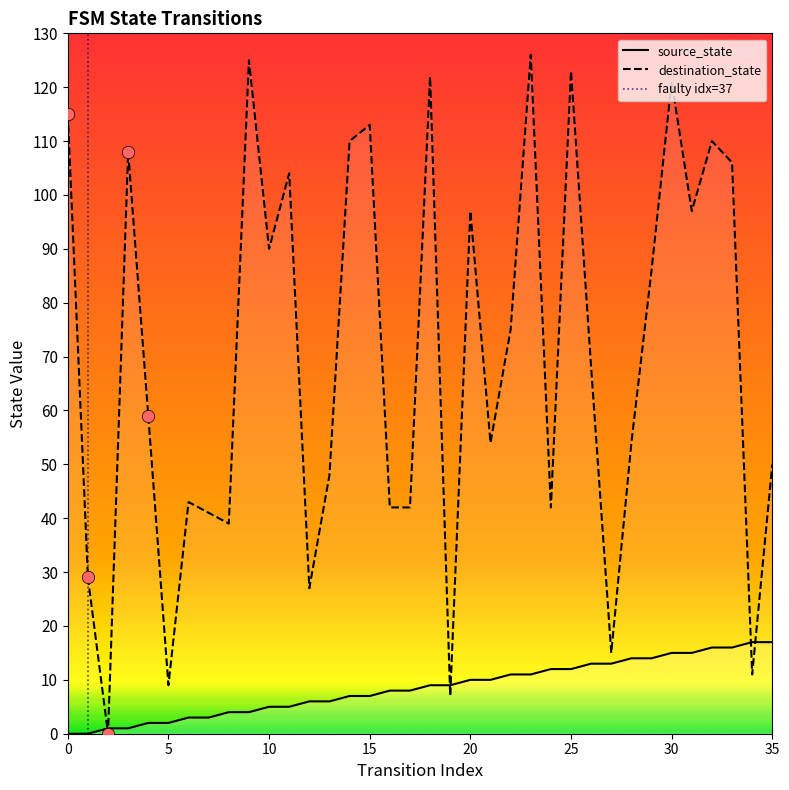

Which series reaches the minimum Y coordinate?

source_state